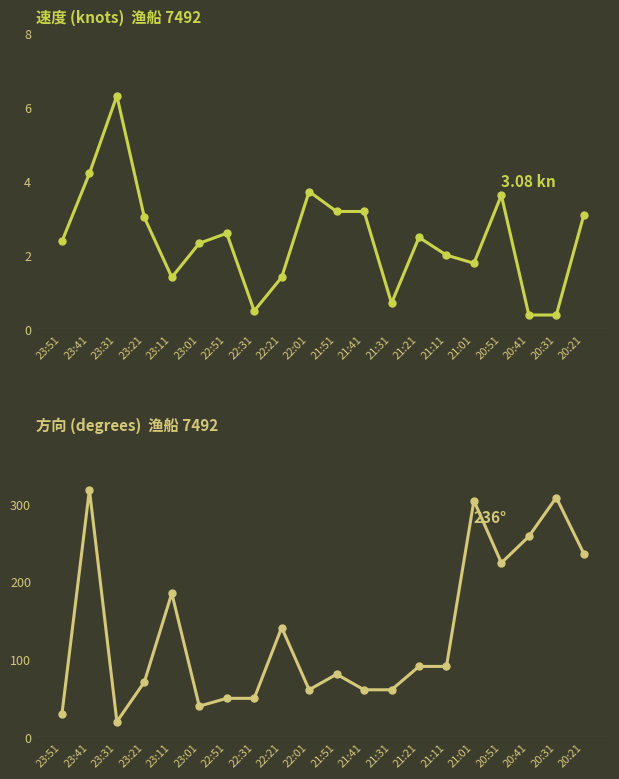

What is the maximum value shown in the chart?

318.0